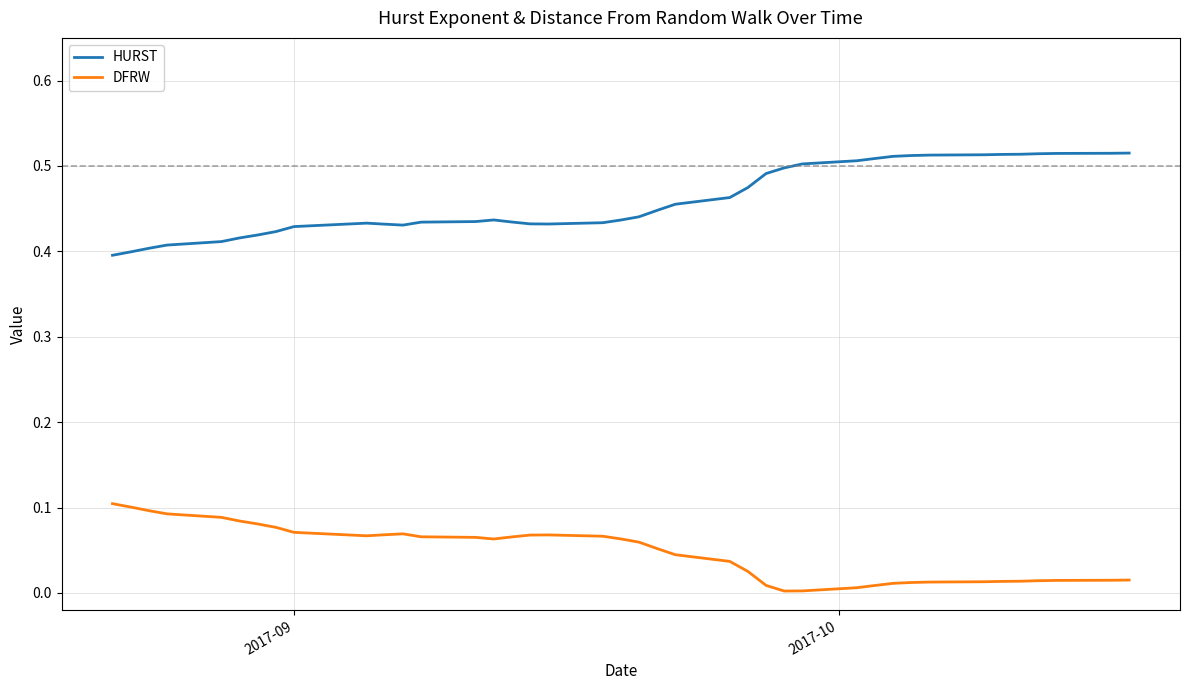

At how many categories does at least one series exceed 0?

40